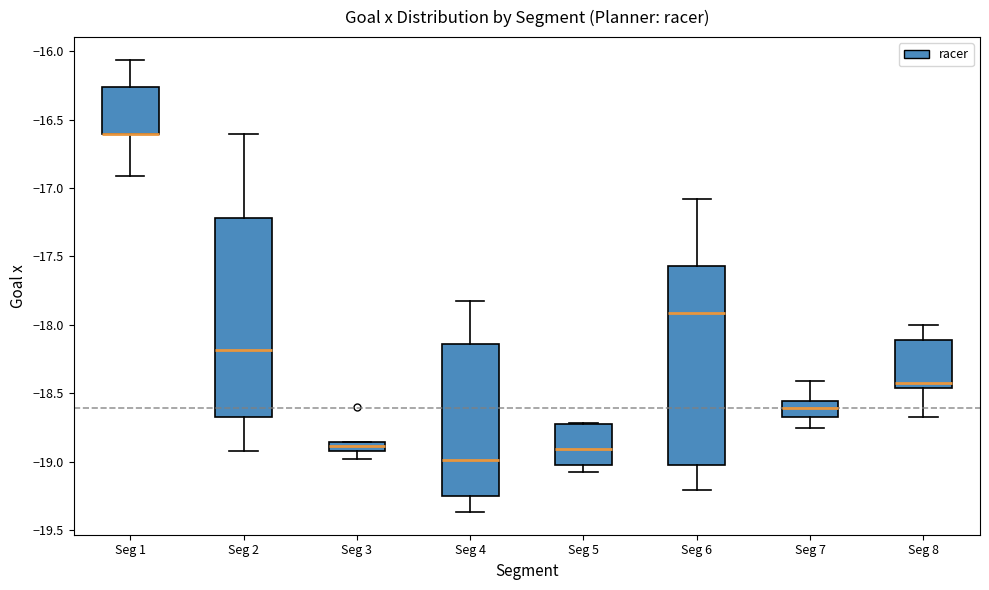

Where does the lower whisker of the box for Seg 8 end on the y-axis? The values are not printed on the chart, so give them approximately, as read against the axis.

-18.65